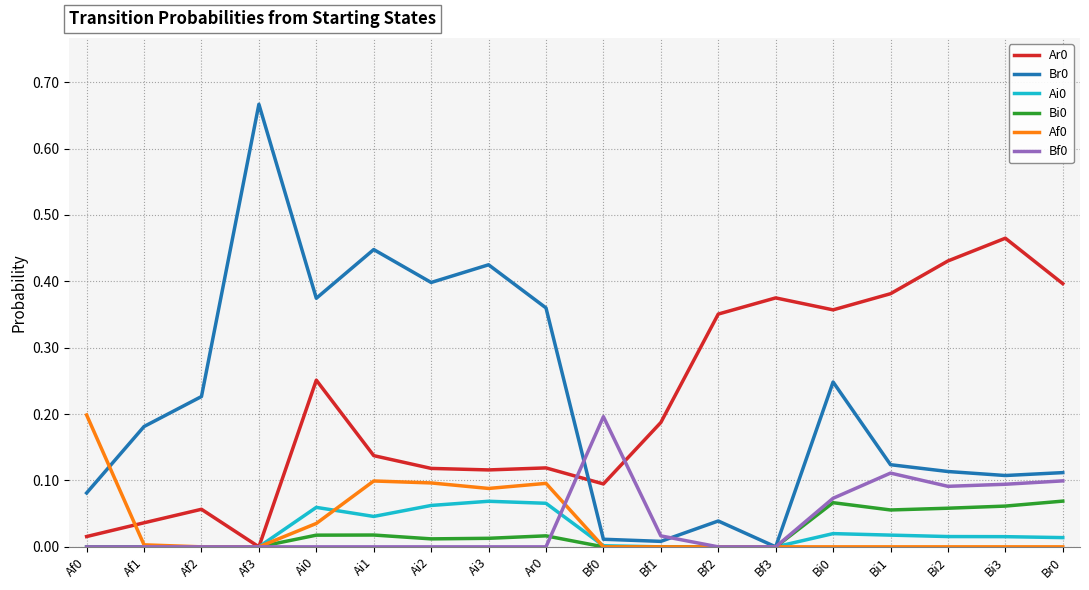

Is the value of Bi0 at Bi0 greater than the value of Ai0 at Bi3?

Yes